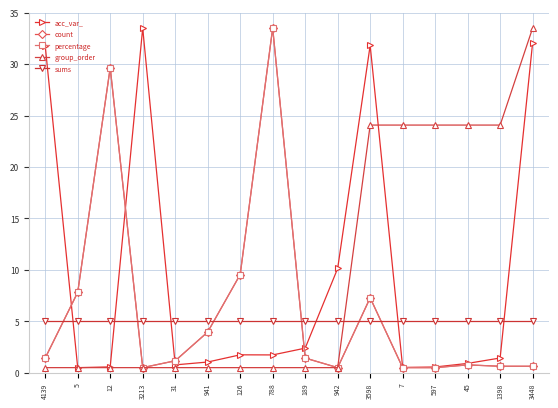

What is the minimum value shown in the chart?

0.5